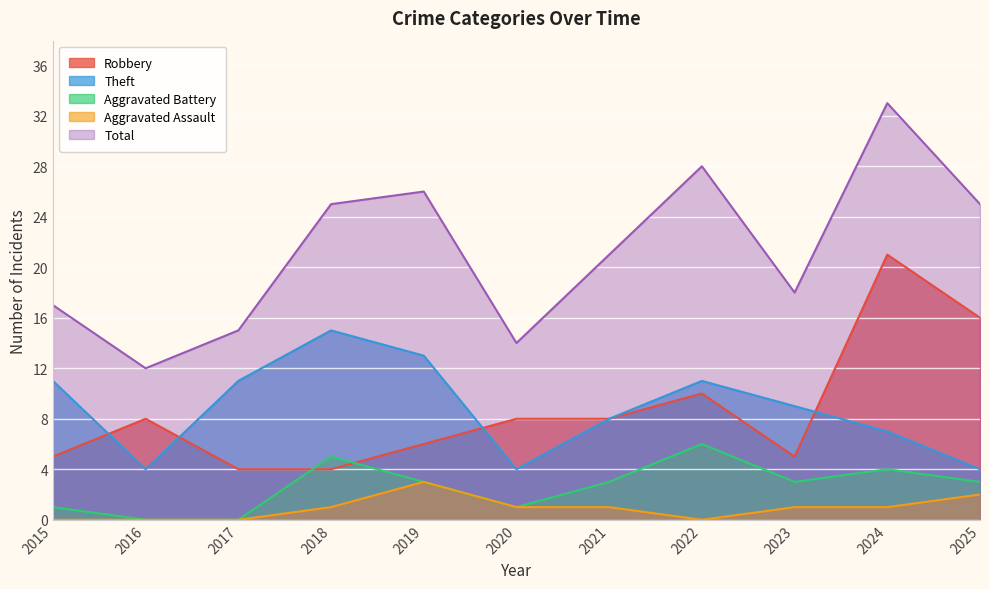

Reading left to right, extract all data points from this chart.

Robbery: 2015=5	2016=8	2017=4	2018=4	2019=6	2020=8	2021=8	2022=10	2023=5	2024=21	2025=16
Theft: 2015=11	2016=4	2017=11	2018=15	2019=13	2020=4	2021=8	2022=11	2023=9	2024=7	2025=4
Aggravated Battery: 2015=1	2016=0	2017=0	2018=5	2019=3	2020=1	2021=3	2022=6	2023=3	2024=4	2025=3
Aggravated Assault: 2015=0	2016=0	2017=0	2018=1	2019=3	2020=1	2021=1	2022=0	2023=1	2024=1	2025=2
Total: 2015=17	2016=12	2017=15	2018=25	2019=26	2020=14	2021=21	2022=28	2023=18	2024=33	2025=25